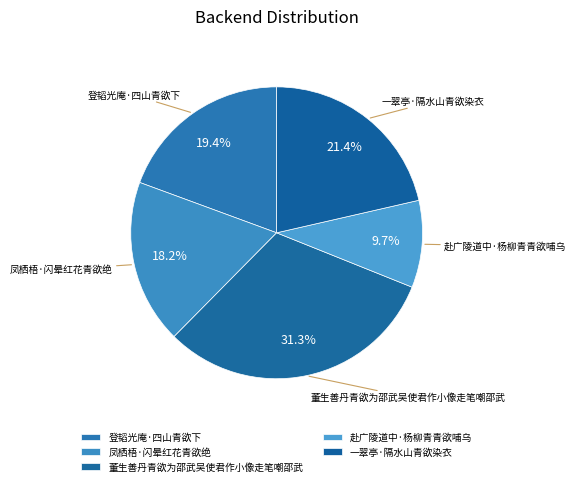

How many slices are in this pie chart?

5